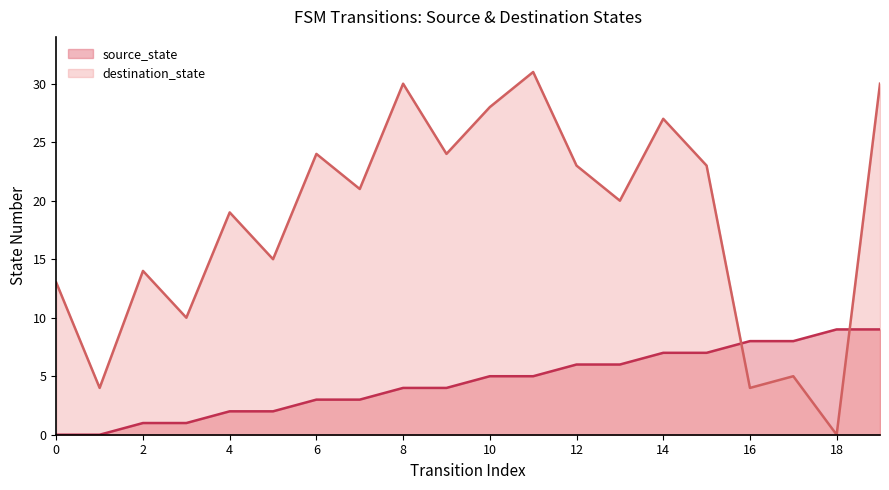

Reading left to right, what are all the values shown in this chart?

source_state: 0	0	1	1	2	2	3	3	4	4	5	5	6	6	7	7	8	8	9	9
destination_state: 13	4	14	10	19	15	24	21	30	24	28	31	23	20	27	23	4	5	0	30